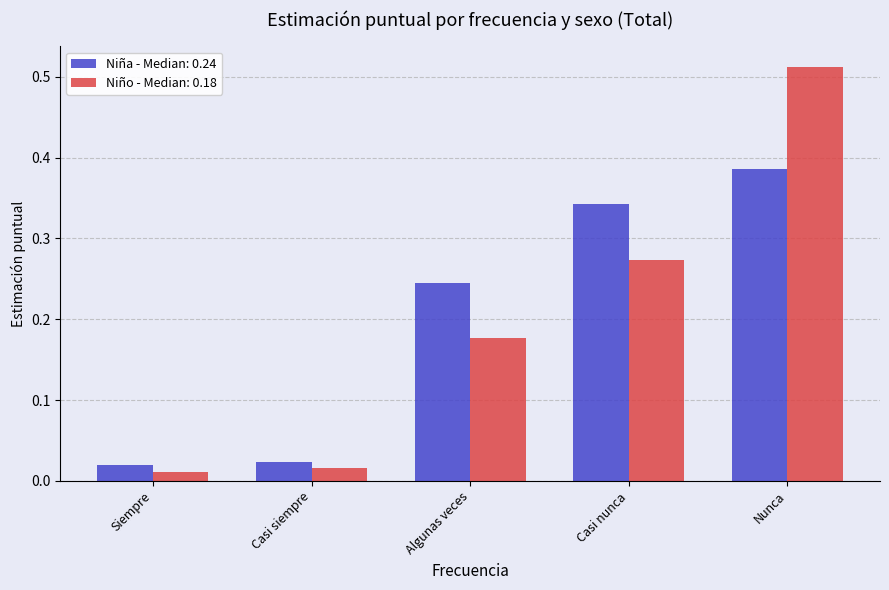

At Nunca, list the series in order from largest to smallest.

Niño - Median: 0.18, Niña - Median: 0.24